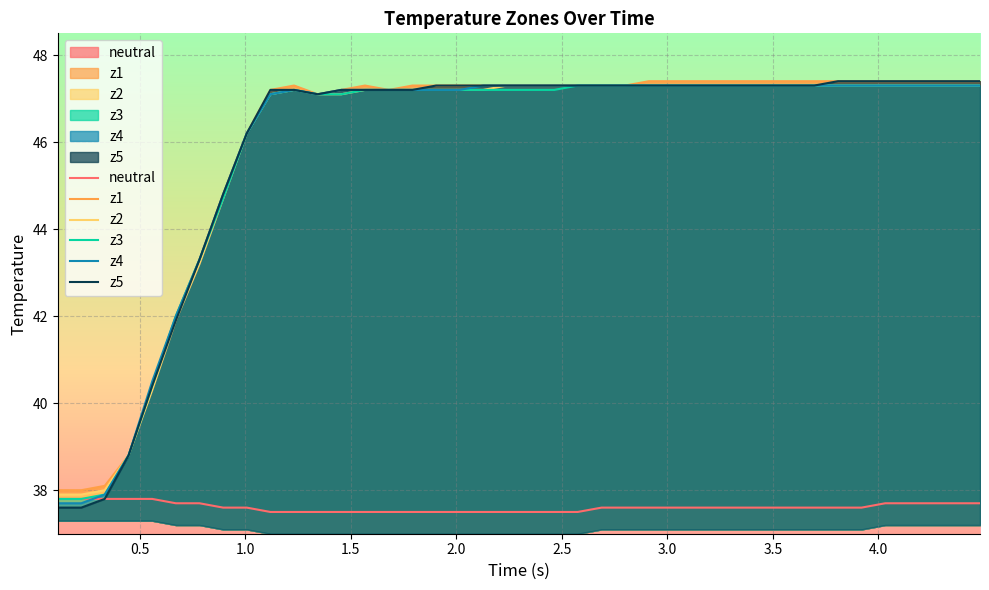

Is it true that z1 equals 30.0 at 15?

False